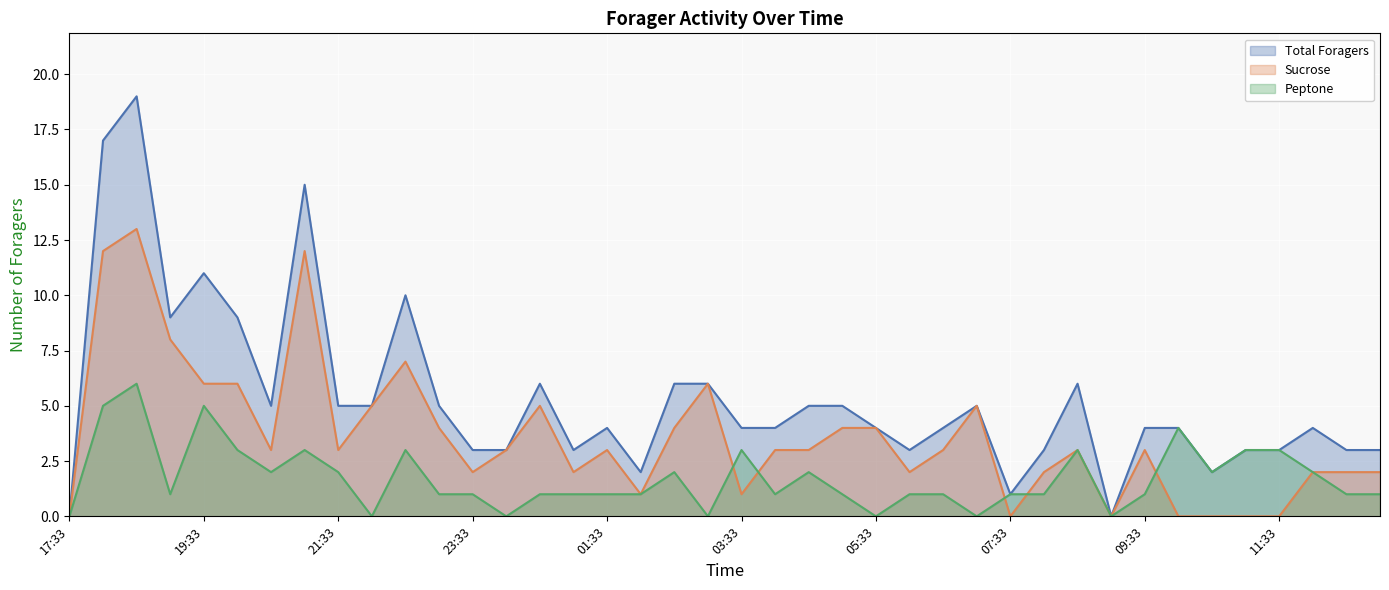

True or false: Sucrose and Total Foragers cross at least once.

False